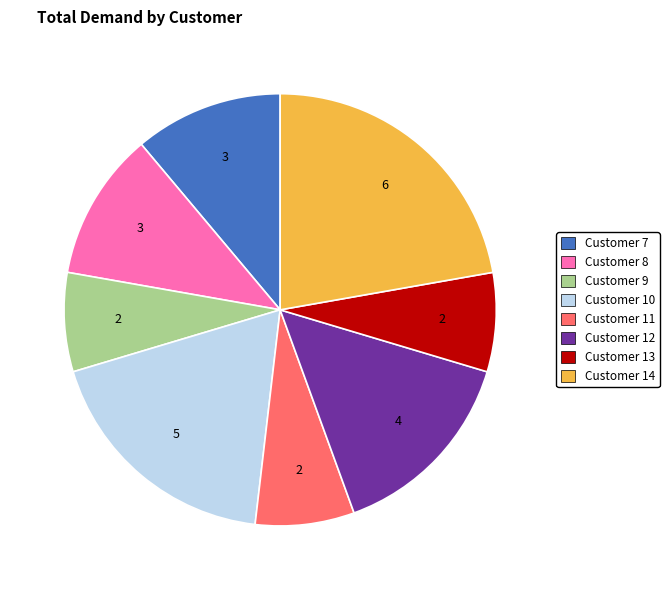

Is there a majority slice in this chart?

No